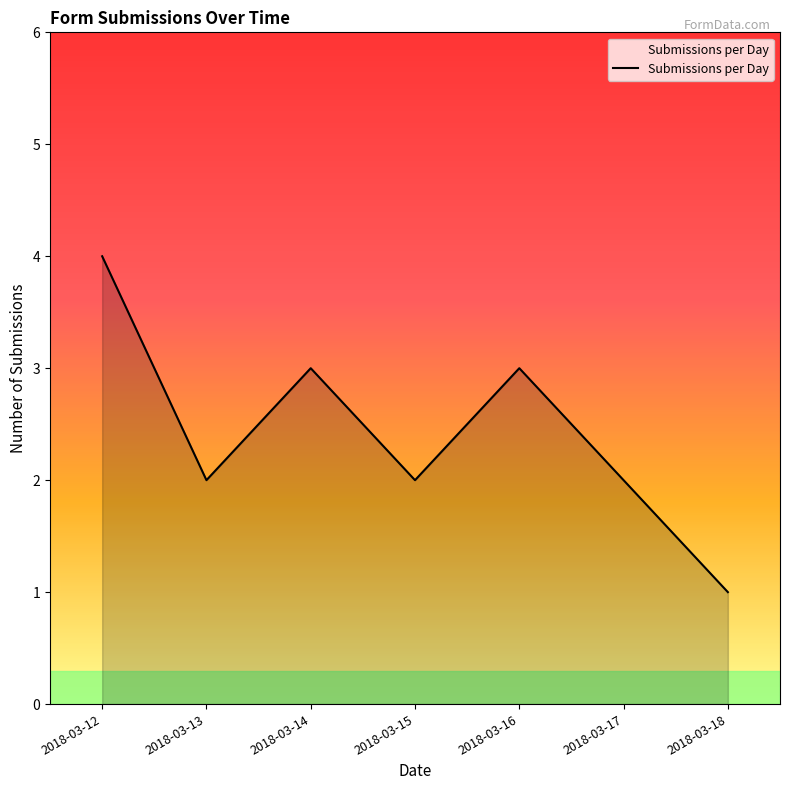

Count the values in the range 2 to 3.

5